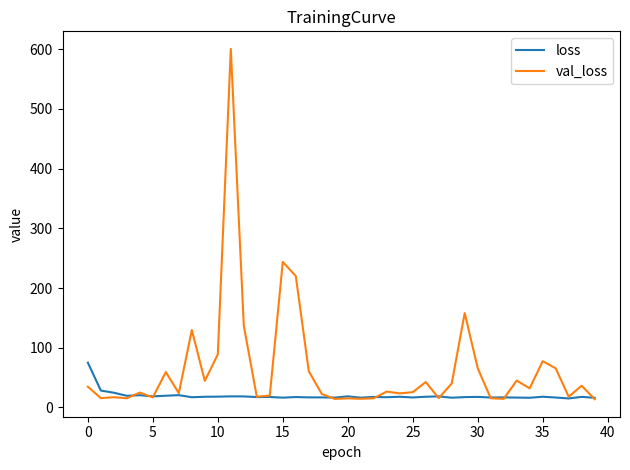

Which series has the largest total across all categories?

val_loss